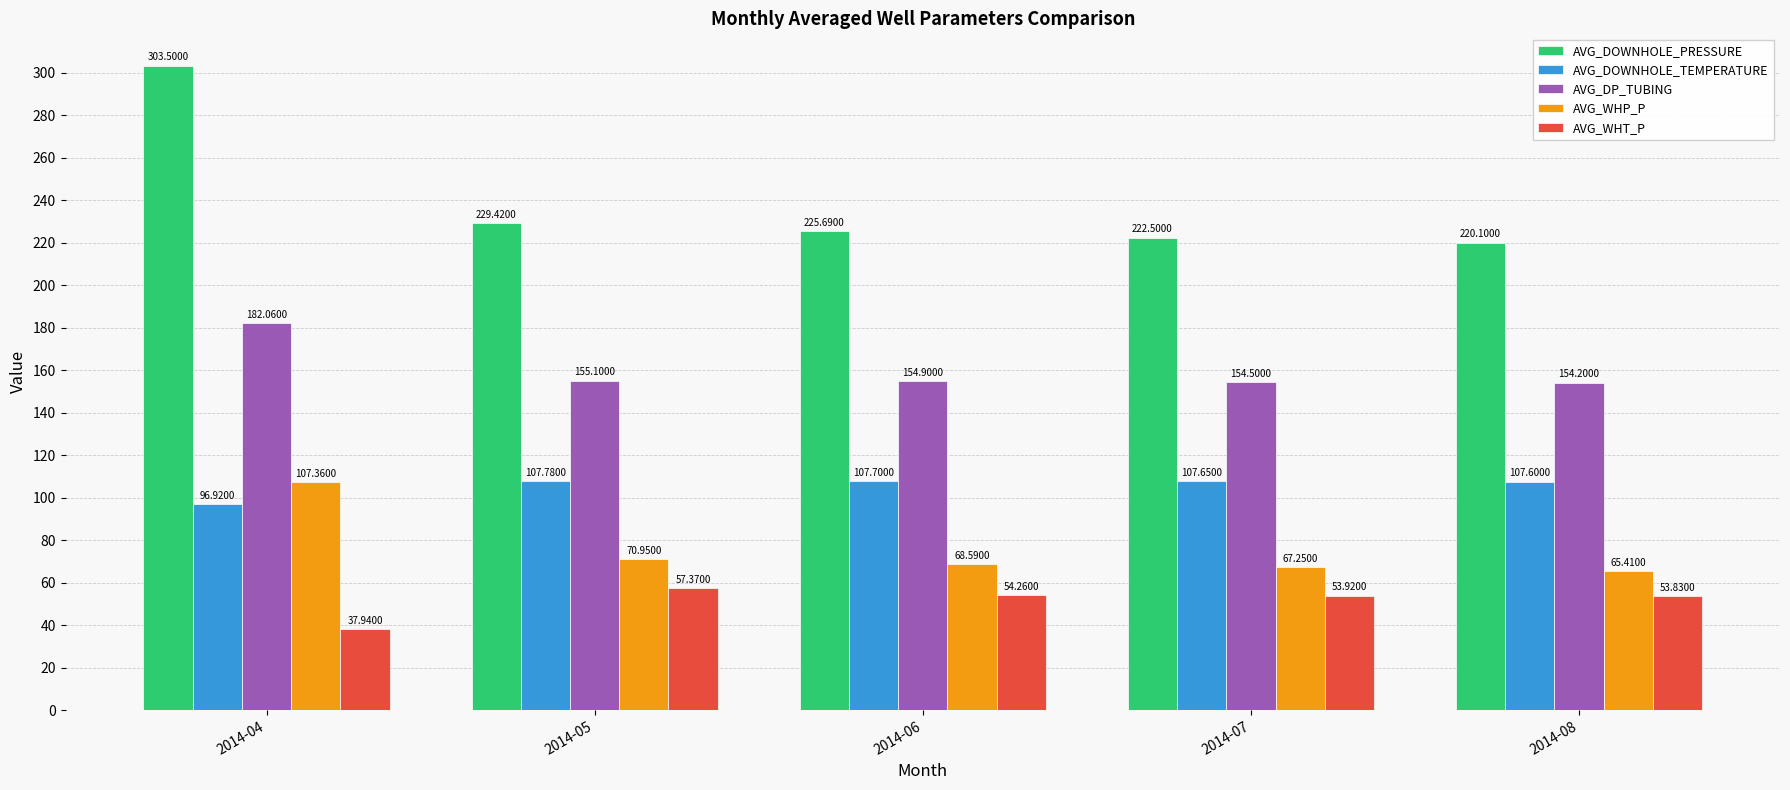

The AVG_DOWNHOLE_PRESSURE series shows 184.4 at 2014-04. True or false?

False